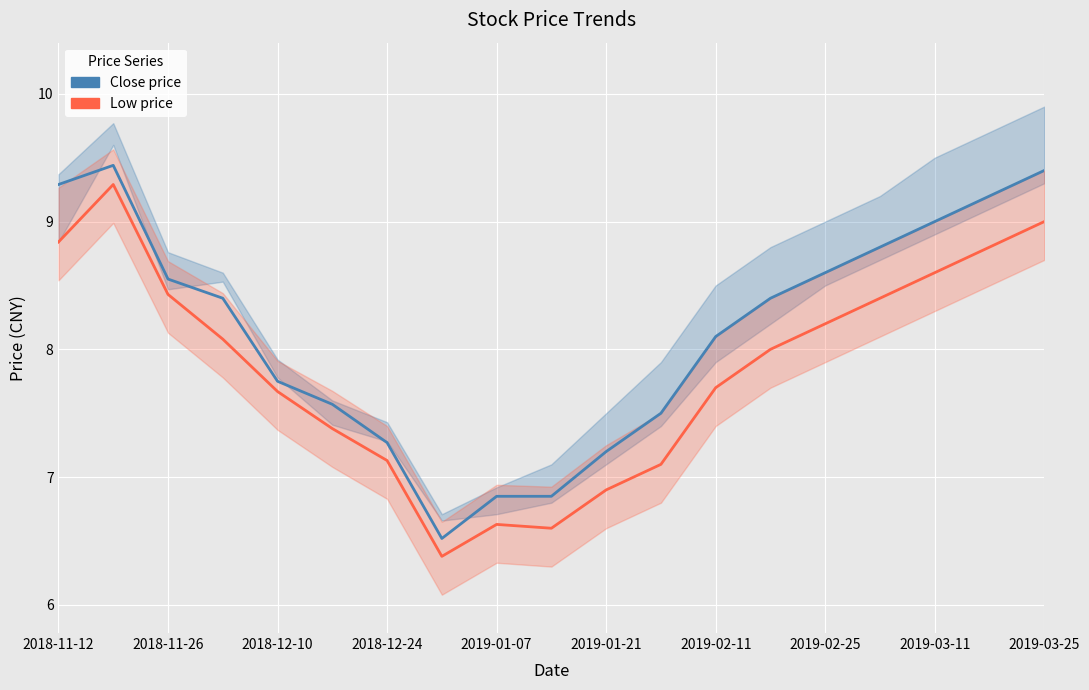

What is the lowest value of the Low price series?

6.4